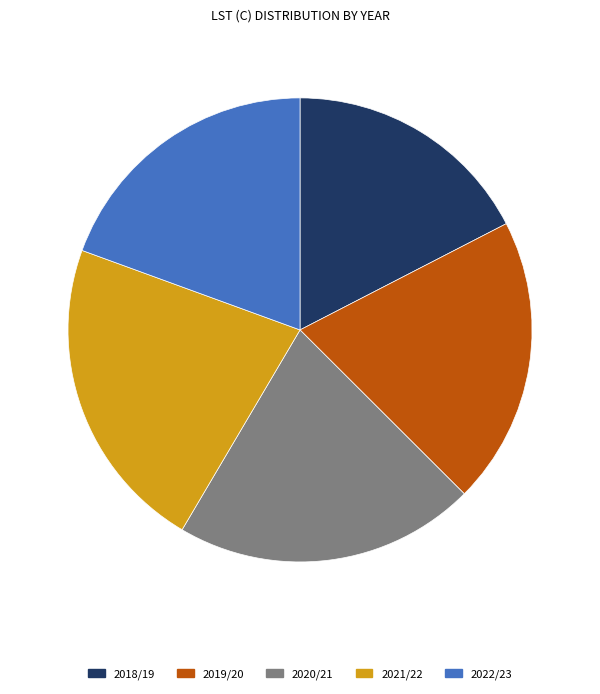

Count the number of slices in the pie.

5